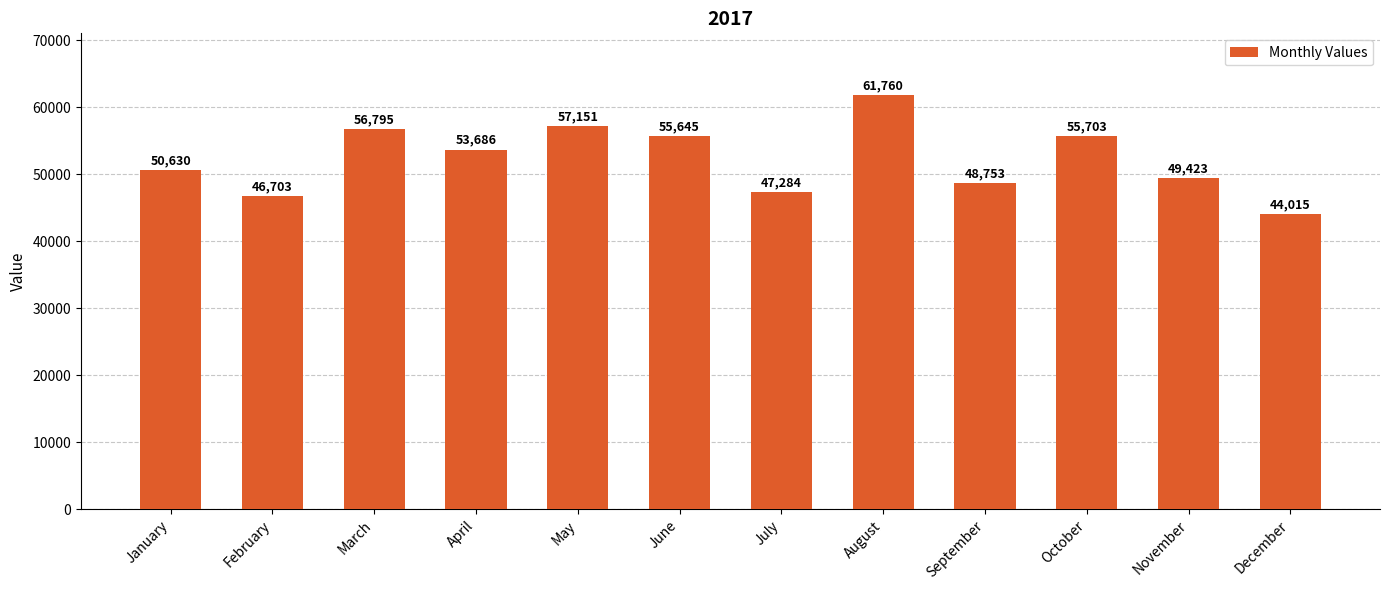

Which has a higher value, May or December?

May